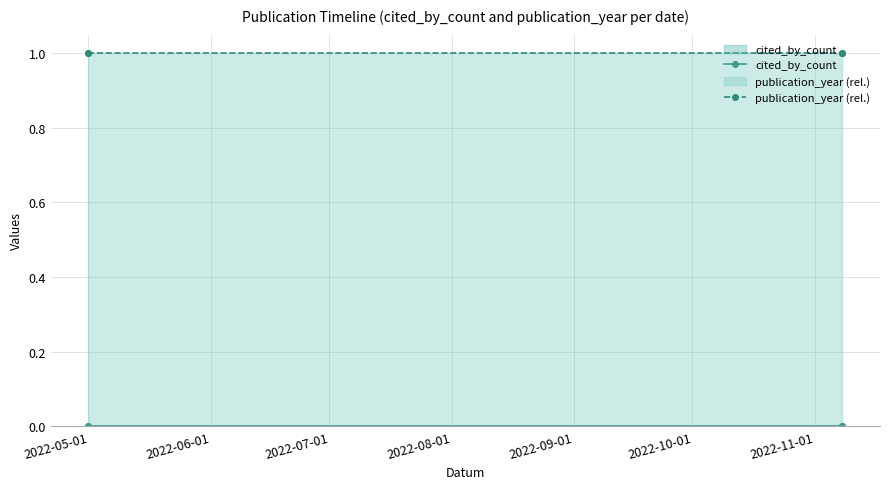

What is the spread (max minus min) of values at 2022-05-01?

1